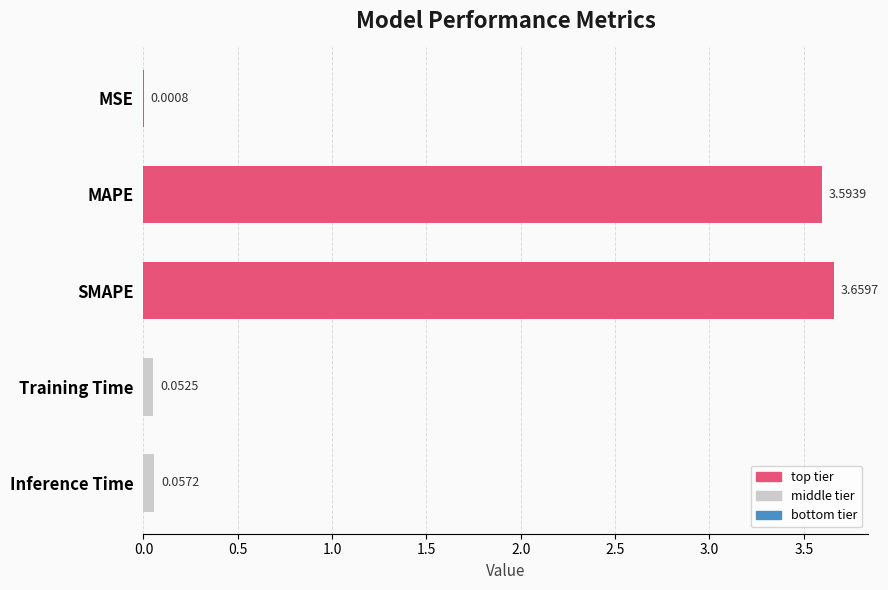

At which label is the value closest to 1?

Inference Time